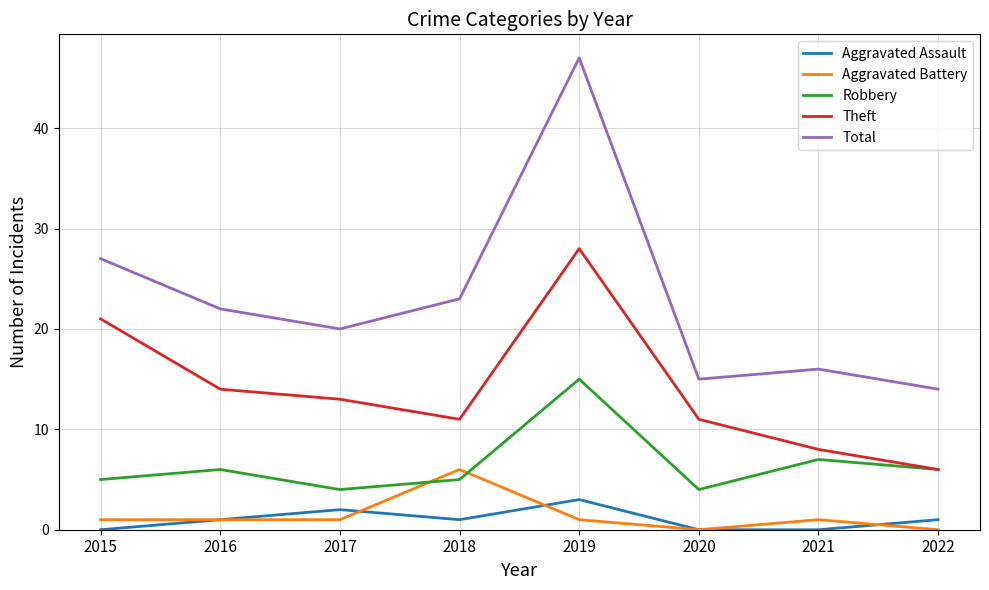

True or false: Total has a value of 27 at 2015.

True